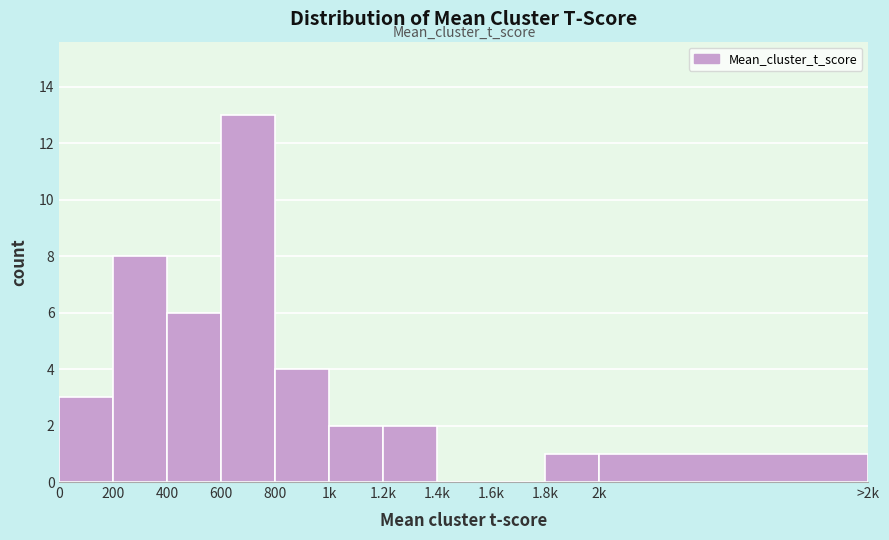

Reading left to right, list all the values displayed in this chart.

0=3	200=8	400=6	600=13	800=4	1k=2	1.2k=2	1.4k=0	1.6k=0	1.8k=1	2k=1